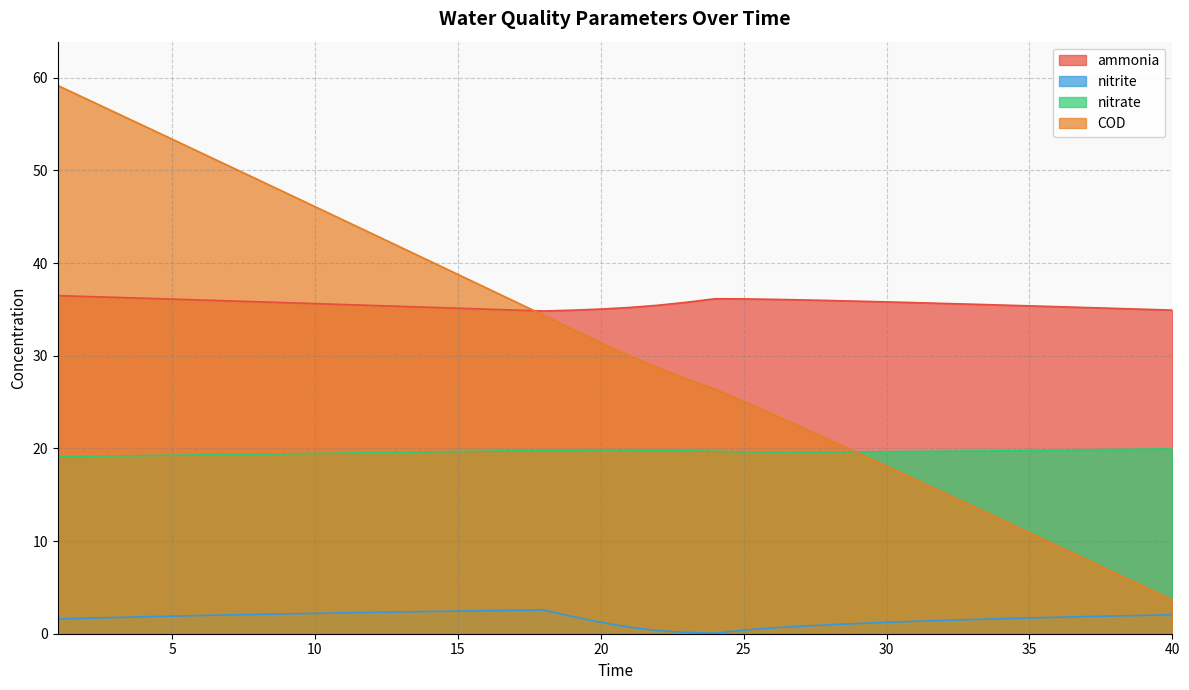

Between 7 and 11, which series saw the biggest shift?

COD